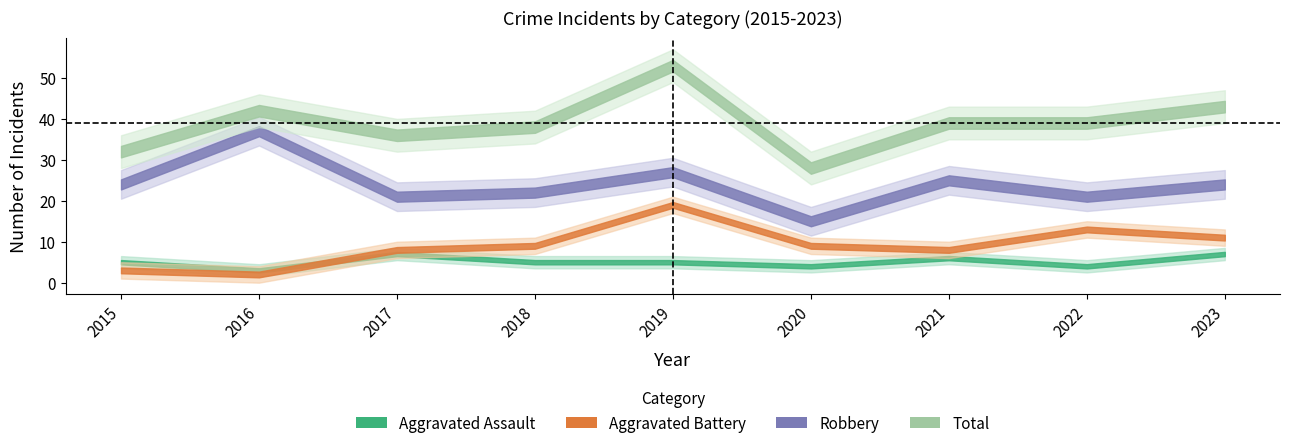

In Robbery, how many points are higher than both neighbors (excluding endpoints)?

3